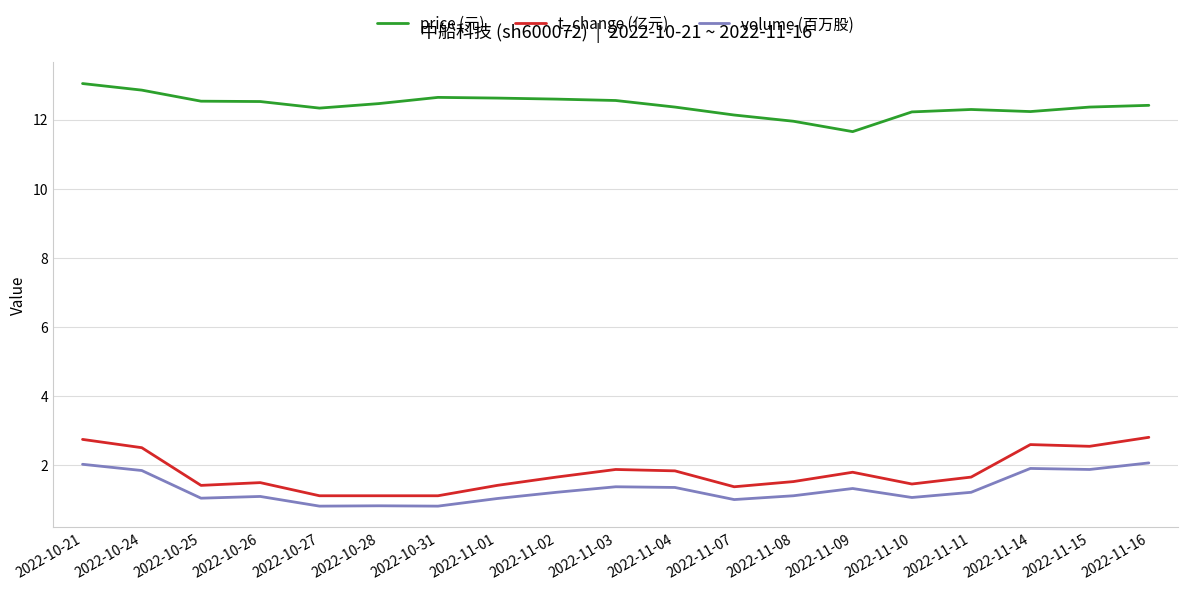

True or false: price (元) has a value of 21.4 at 2022-10-27.

False